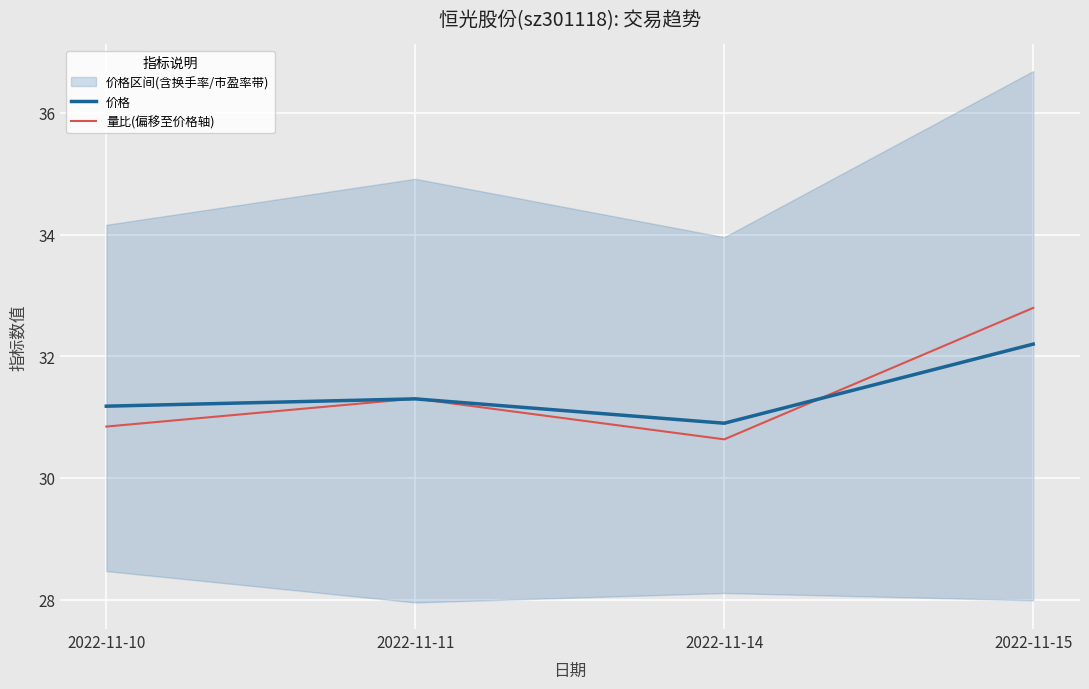

True or false: 量比(偏移至价格轴) has a value of 30.6 at 2022-11-14.

True